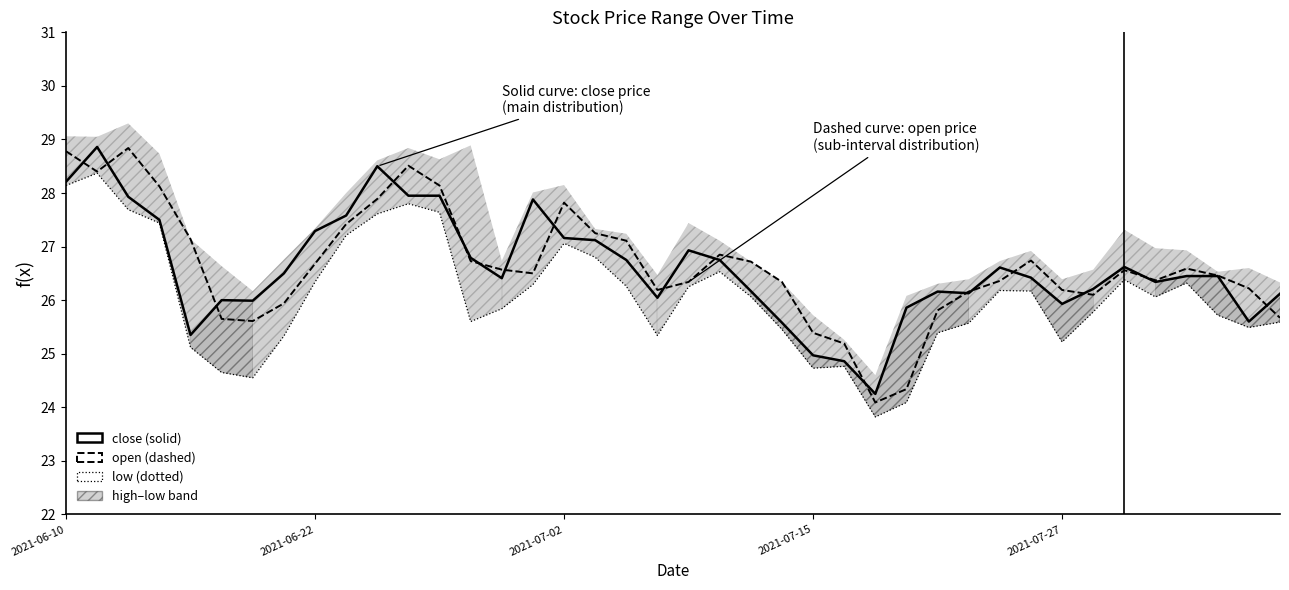

At which label does close first exceed 26?

2021-06-10